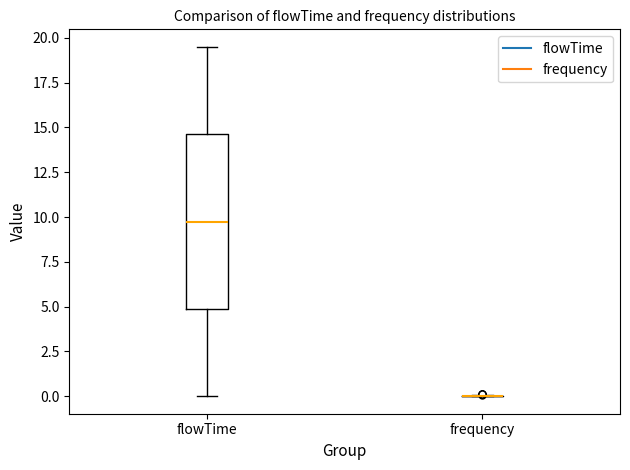

Which box is the tallest, from its lower edge to its upper edge?

flowTime